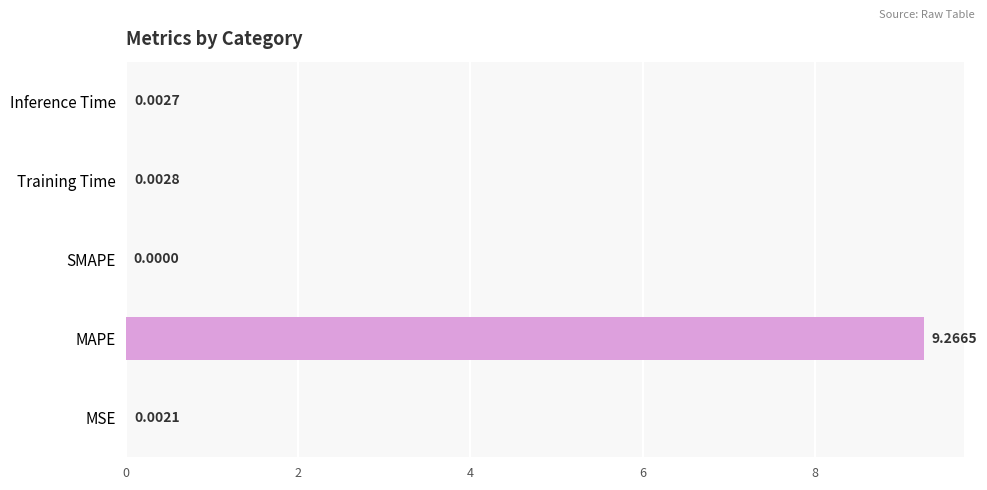

What is the change in value from MAPE to SMAPE?

-9.3